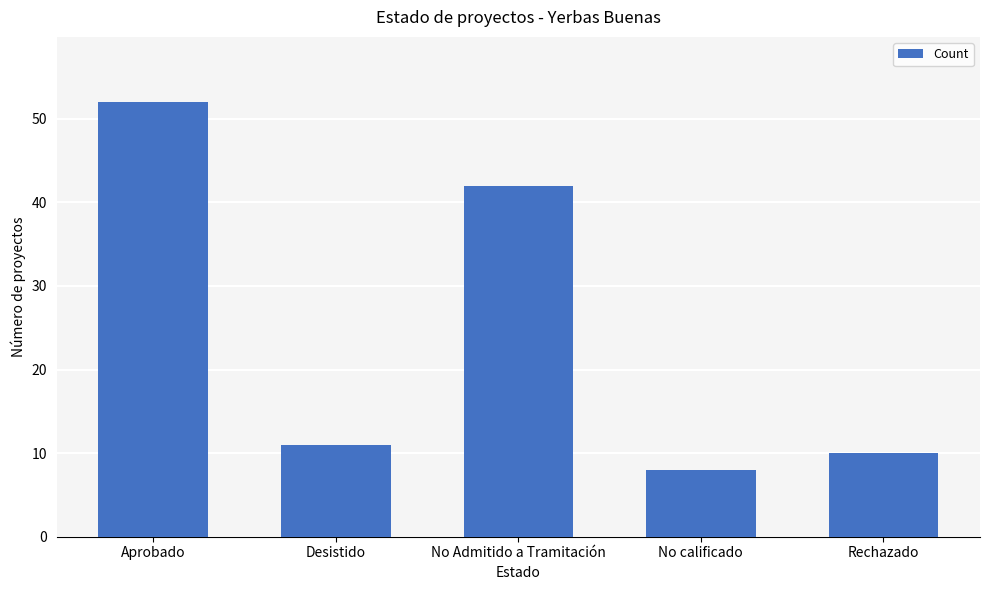

The chart shows a value of 10 at Rechazado. True or false?

True